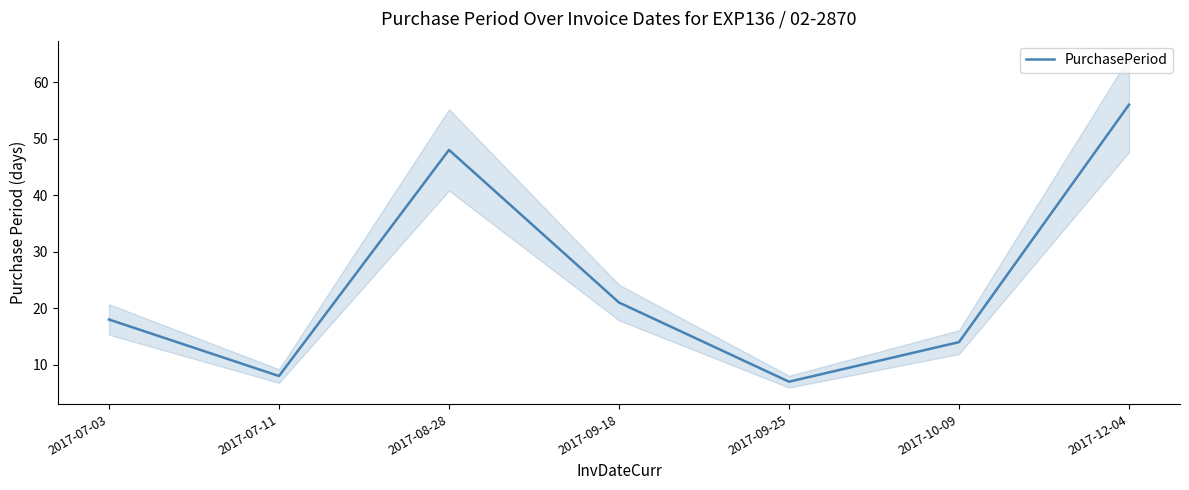

How many data points are above 18?

3